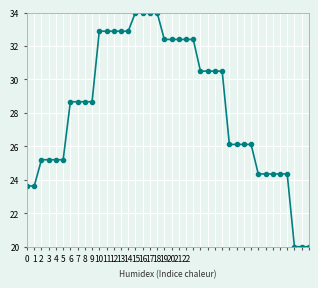

What is the average value?

28.3